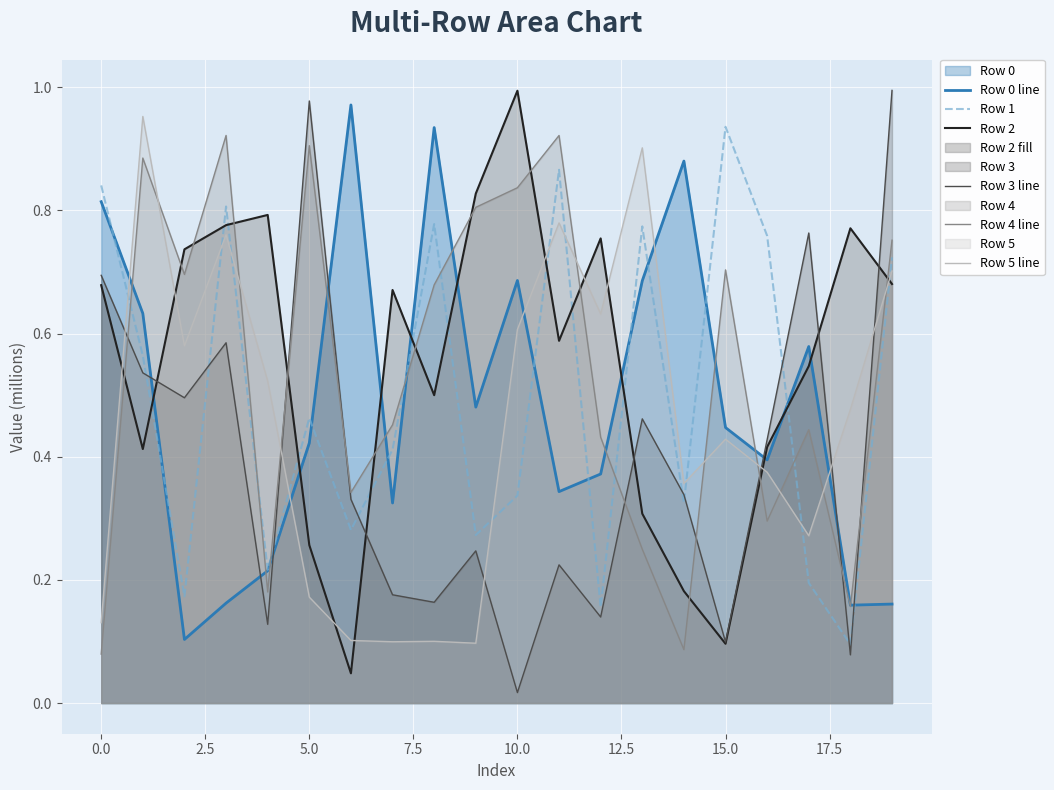

True or false: Row 3 line and Row 5 line intersect in this chart.

True